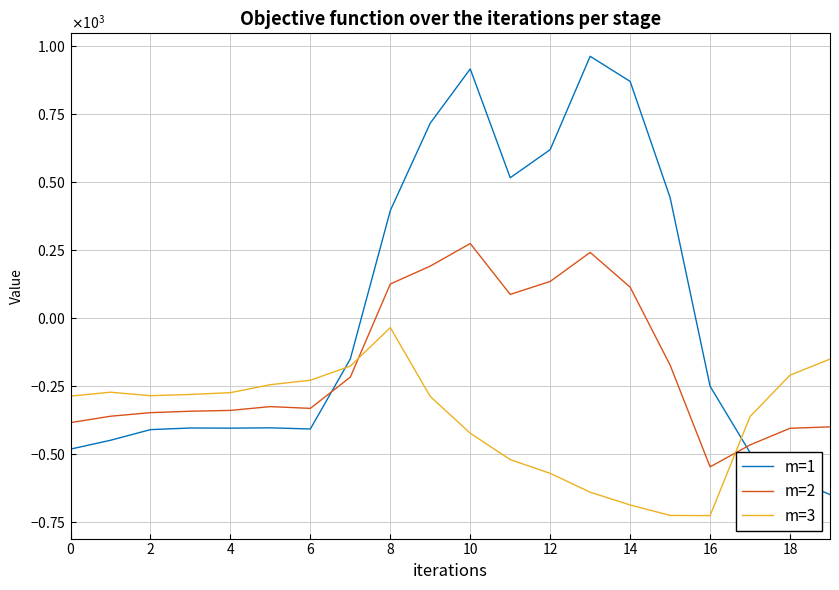

What is the average value of the m=3 series?

-369.7